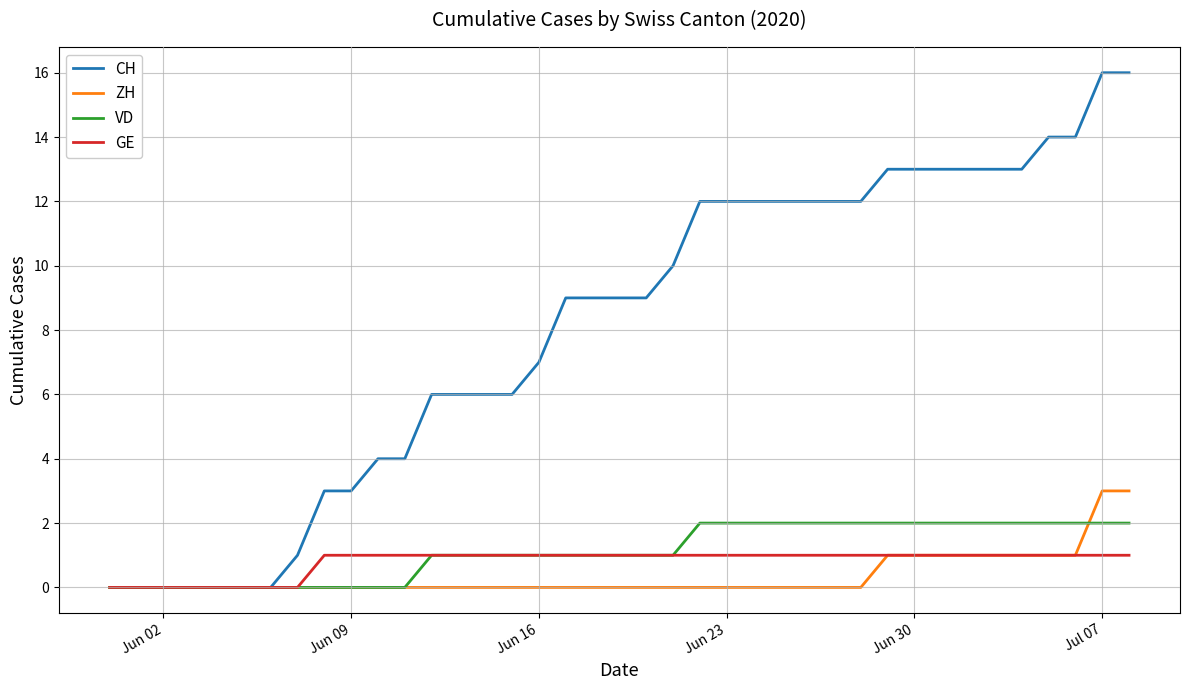

What is the maximum value for ZH?

3